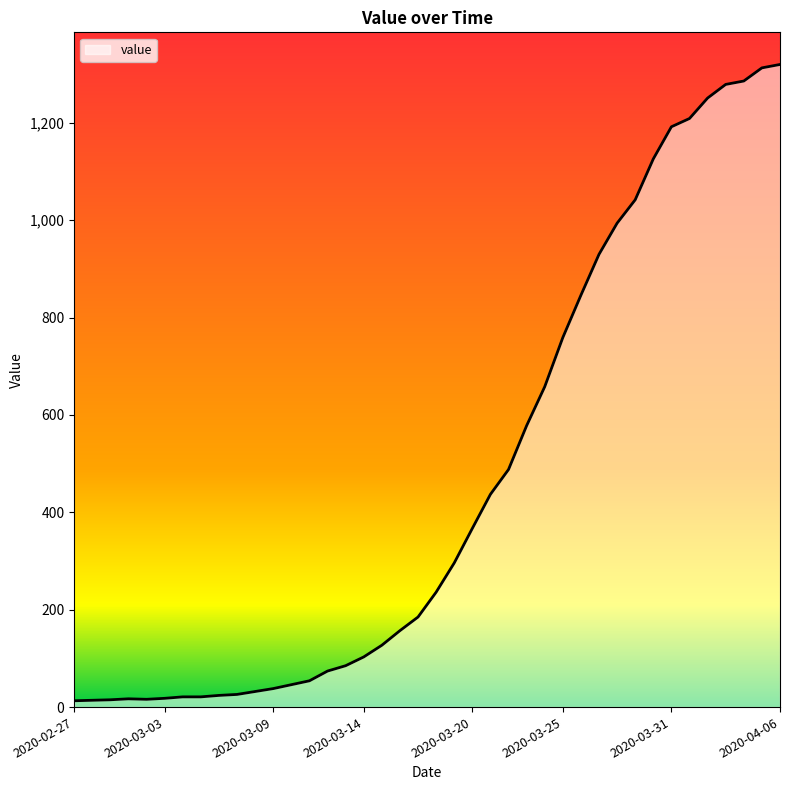

What is the greatest value displayed?

1320